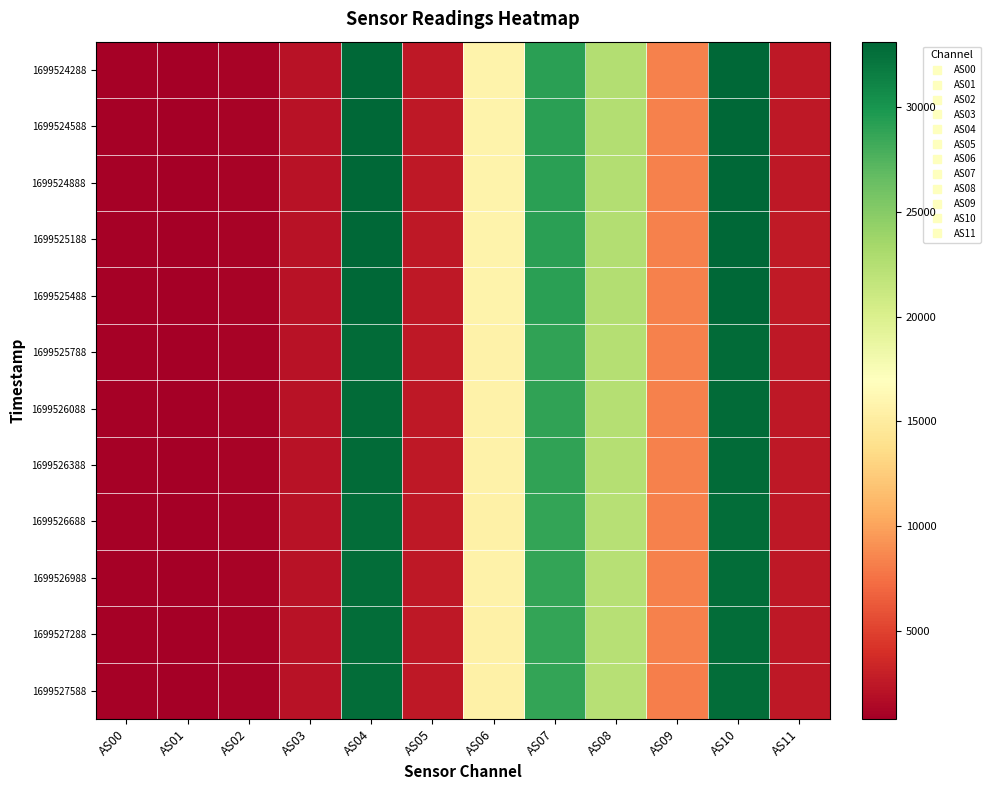

Which has a higher value, AS09 or AS10?

AS10